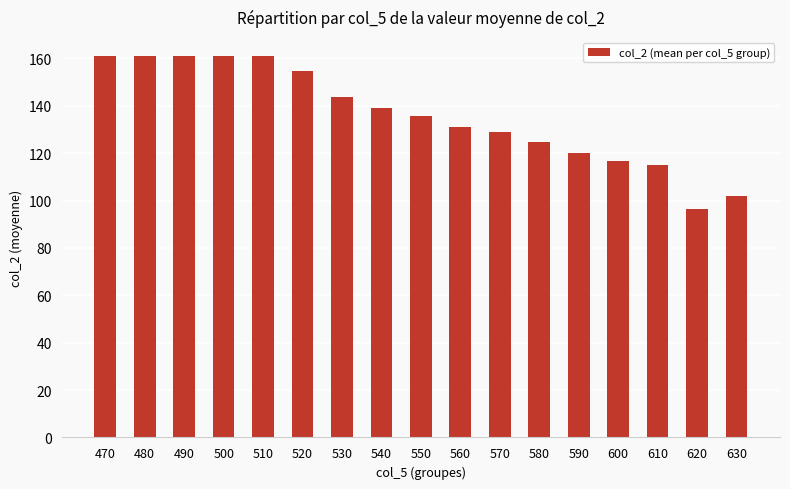

Which has a higher value, 490 or 520?

490